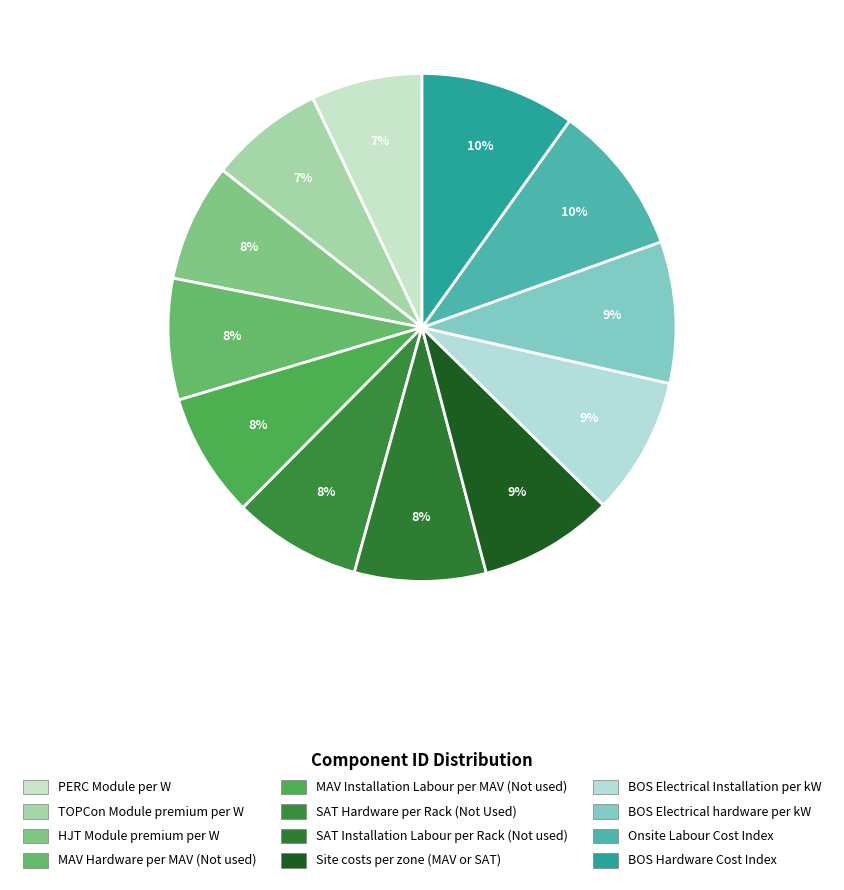

True or false: PERC Module per W accounts for 14% of the total.

False